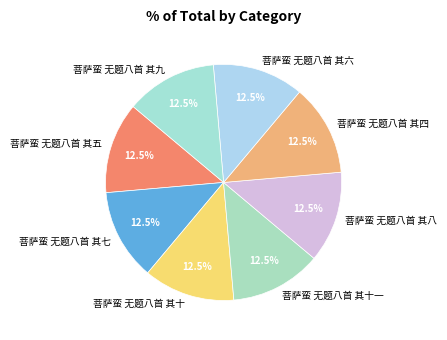

Is there a majority slice in this chart?

No